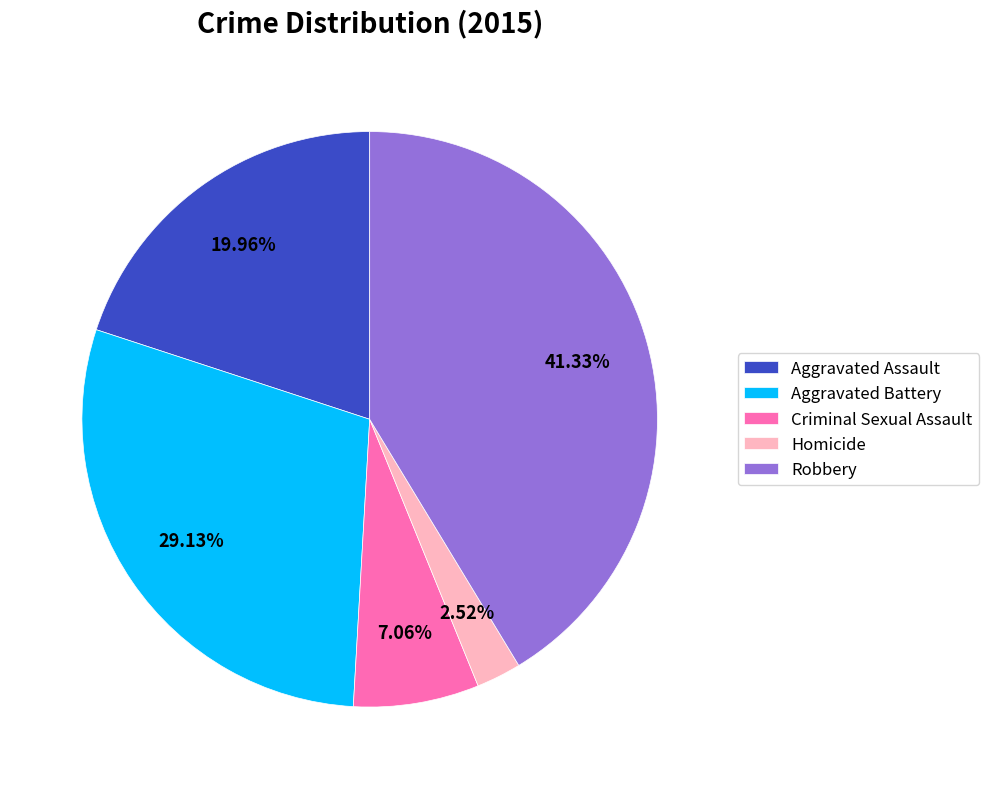

Combined, what portion of the pie is Aggravated Battery and Aggravated Assault?

49.1%